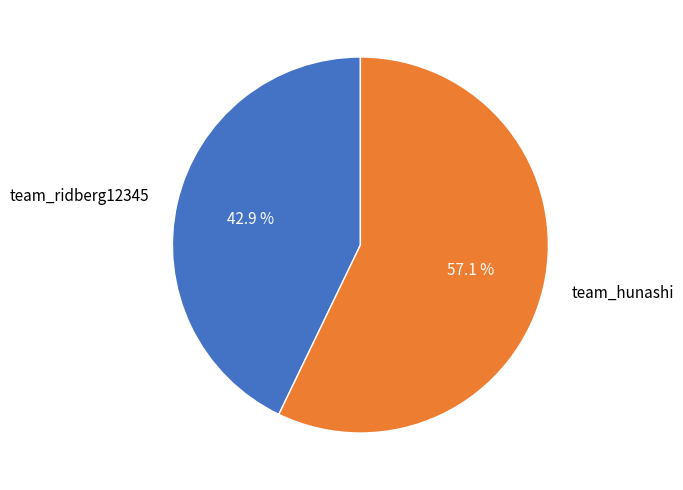

Is it true that team_hunashi is 57% of the pie?

True